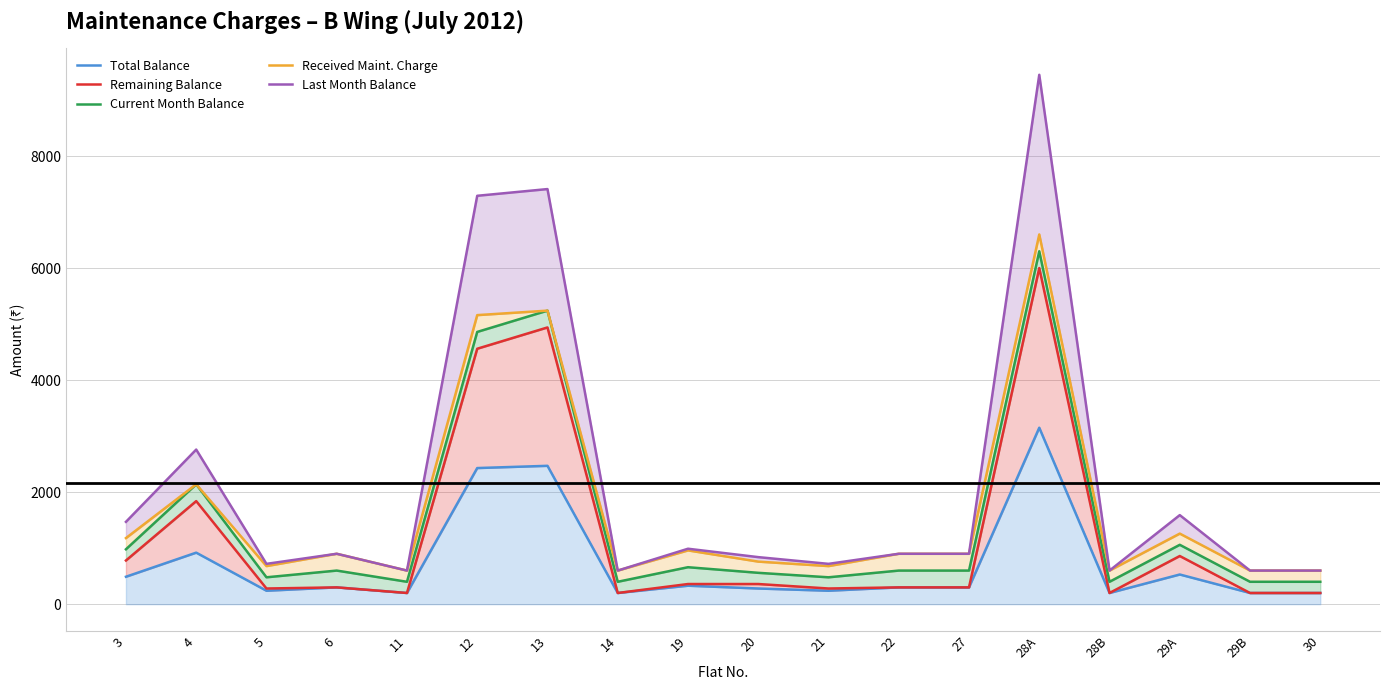

List the series in order of their peak value, lowest first.

Total Balance, Remaining Balance, Current Month Balance, Received Maint. Charge, Last Month Balance